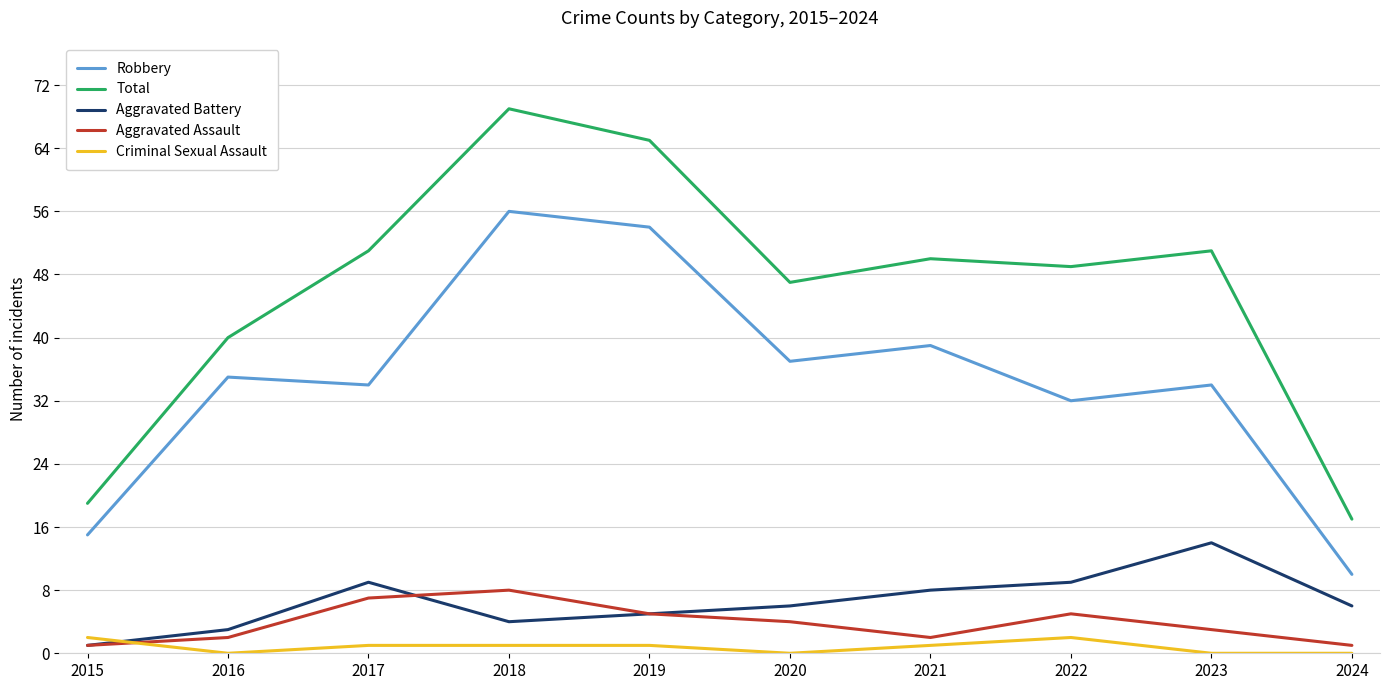

The value of Robbery at 2019 is 15. True or false?

False